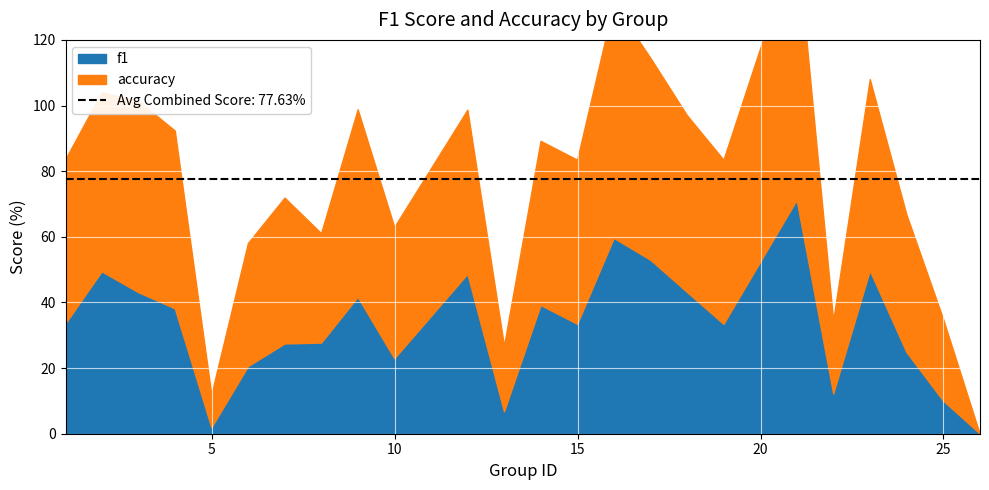

Where is the first local maximum for accuracy?

3